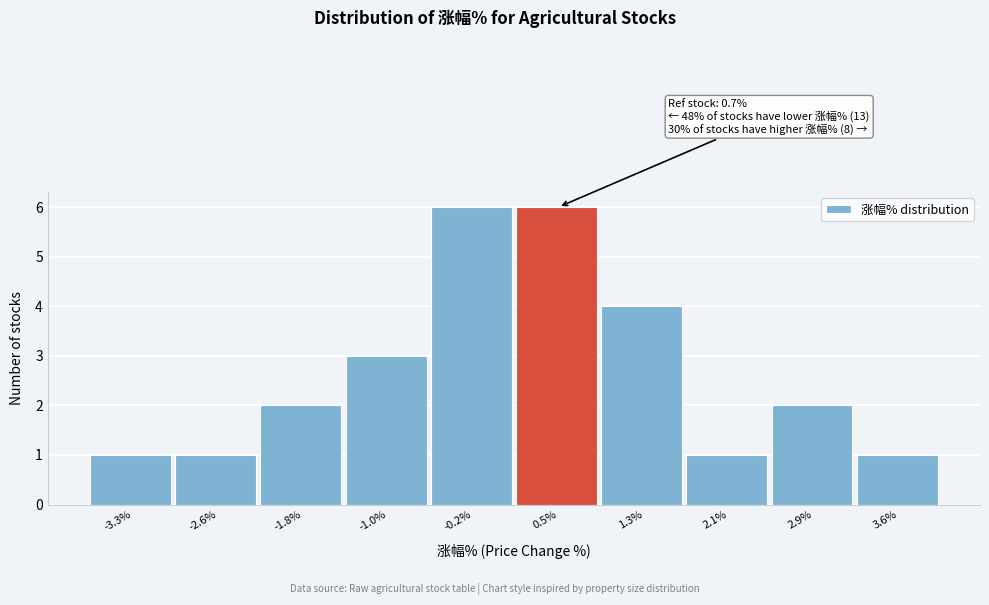

Reading left to right, extract all data points from this chart.

-3.3%=1	-2.6%=1	-1.8%=2	-1.0%=3	-0.2%=6	0.5%=6	1.3%=4	2.1%=1	2.9%=2	3.6%=1